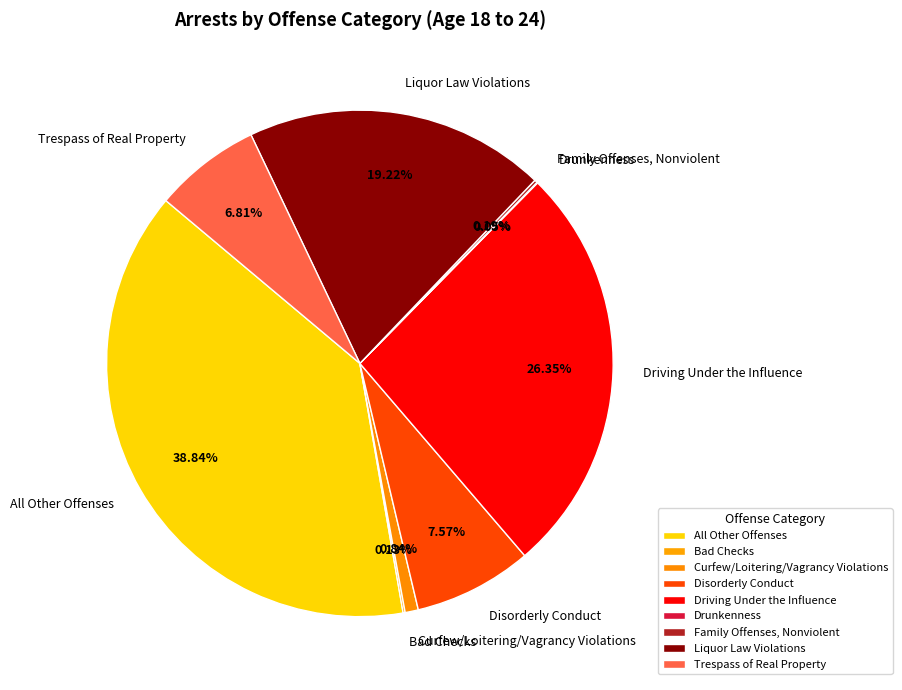

Does Liquor Law Violations represent more than half of the total?

No